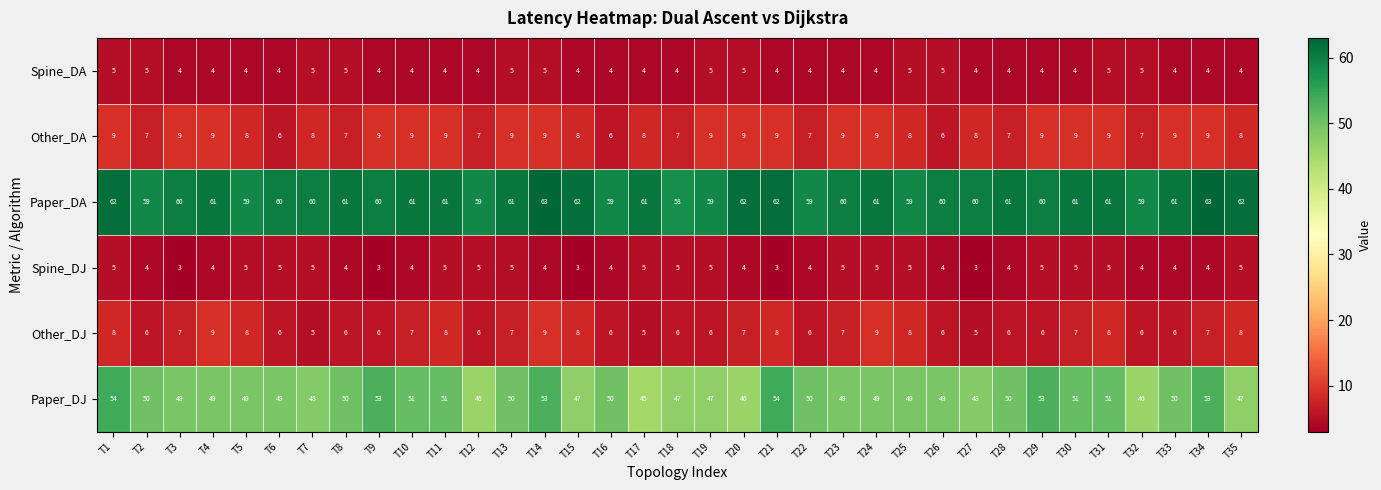

Count the Paper_DA values in the range 59 to 61.

27